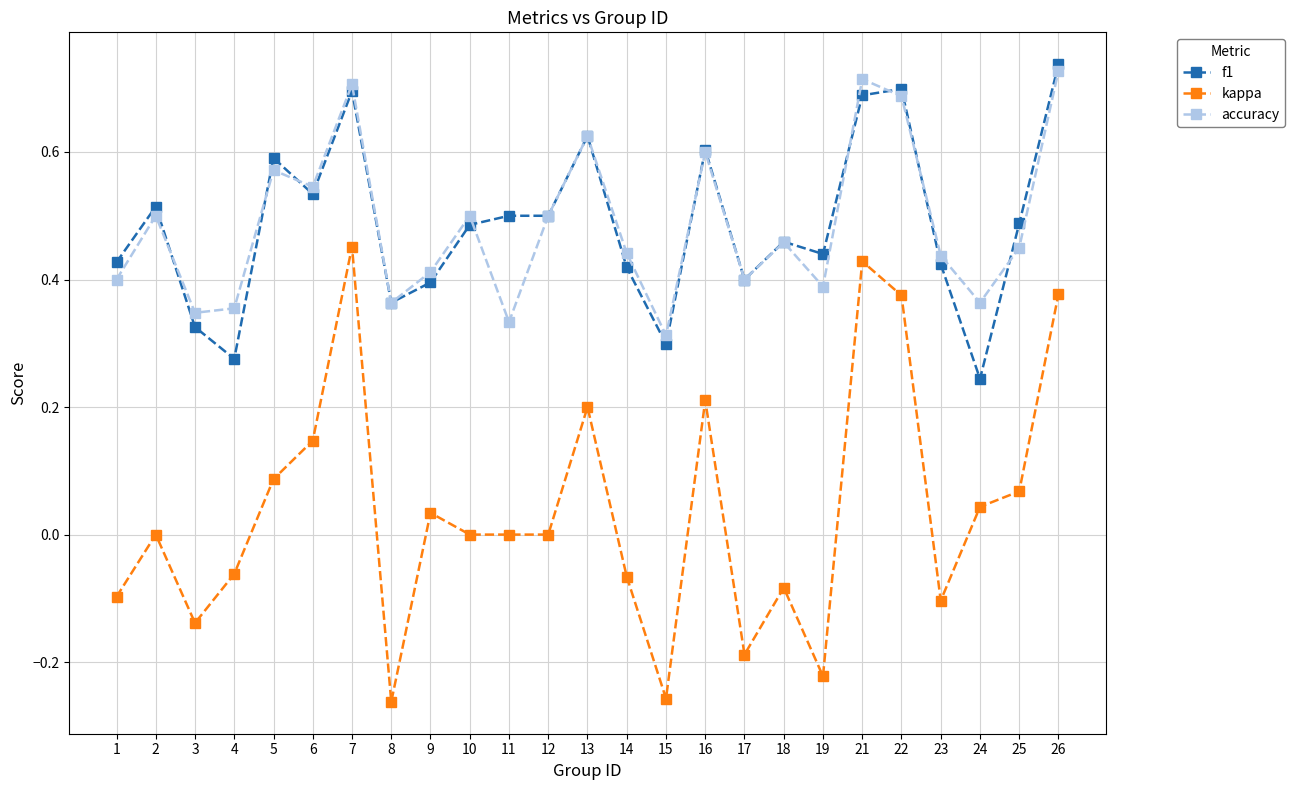

List the series in order of their peak value, highest first.

f1, accuracy, kappa